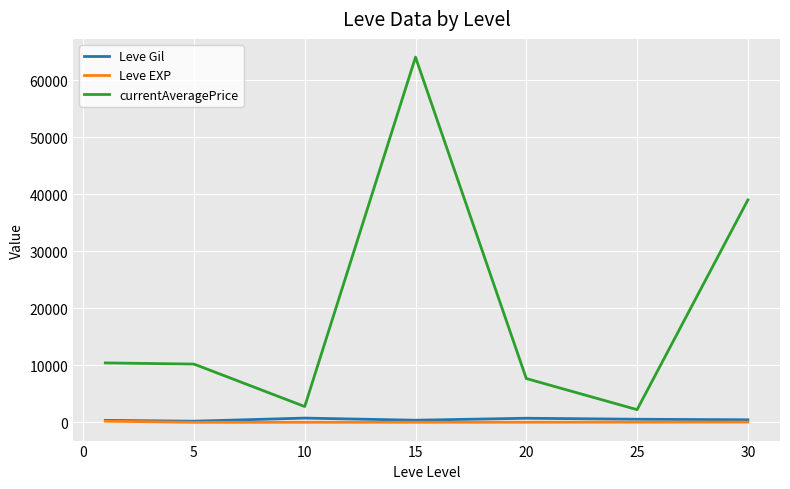

True or false: Leve Gil and currentAveragePrice cross at least once.

False